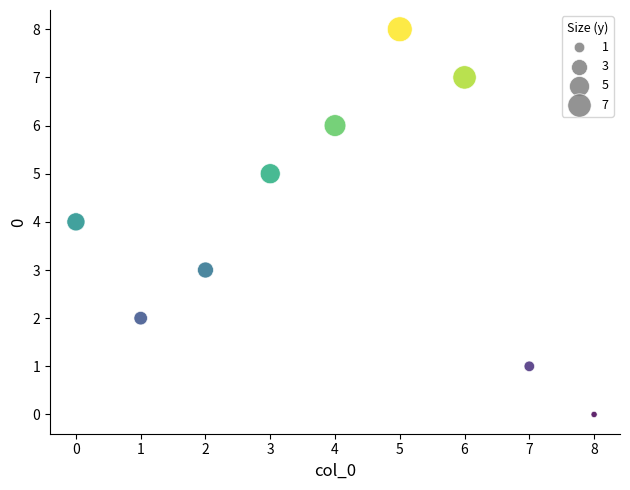

What is the range of Y values (max minus min)?

8